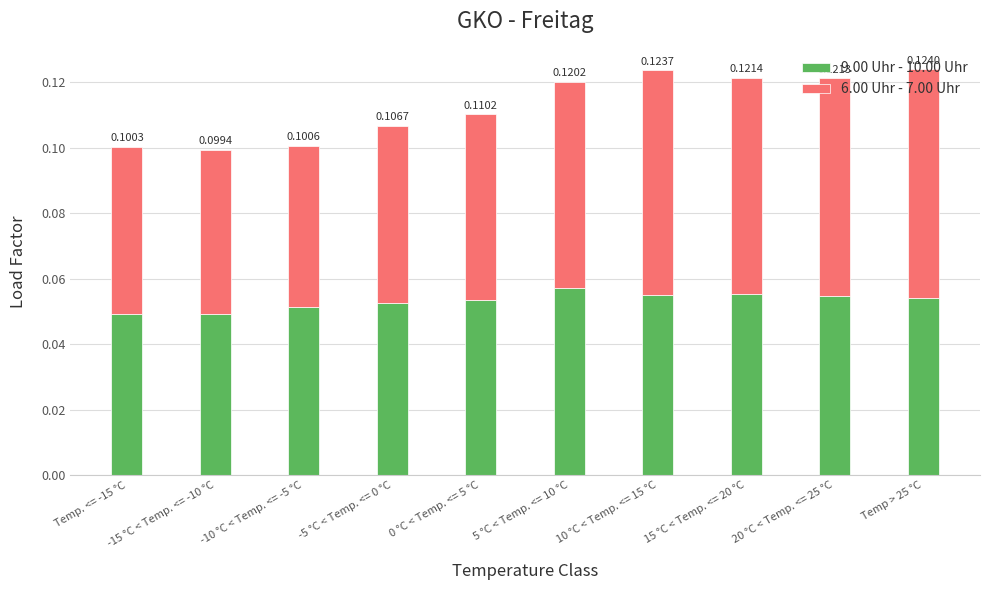

What is the sum of all 9.00 Uhr - 10.00 Uhr values?

0.5